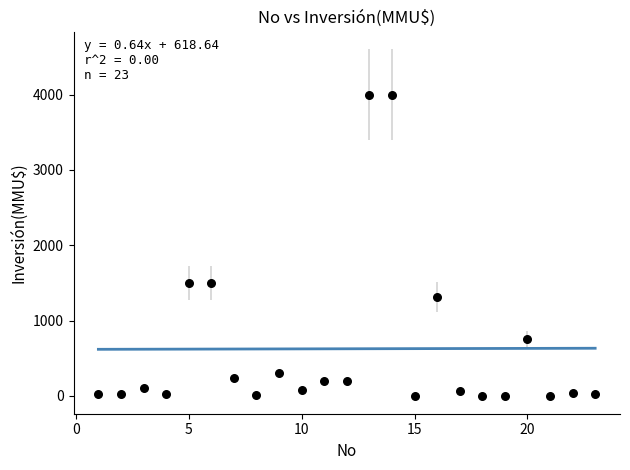

What is the range of Y values (max minus min)?

4000